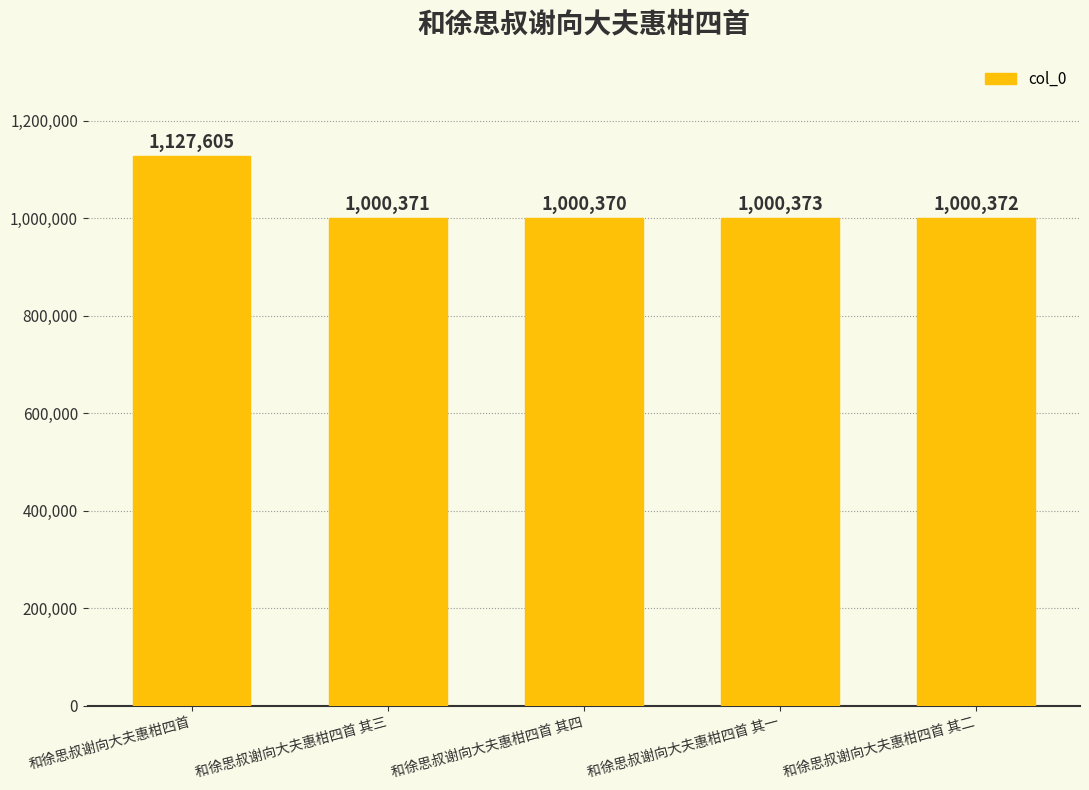

Rank the categories by value from highest to lowest.

和徐思叔谢向大夫惠柑四首, 和徐思叔谢向大夫惠柑四首 其一, 和徐思叔谢向大夫惠柑四首 其二, 和徐思叔谢向大夫惠柑四首 其三, 和徐思叔谢向大夫惠柑四首 其四